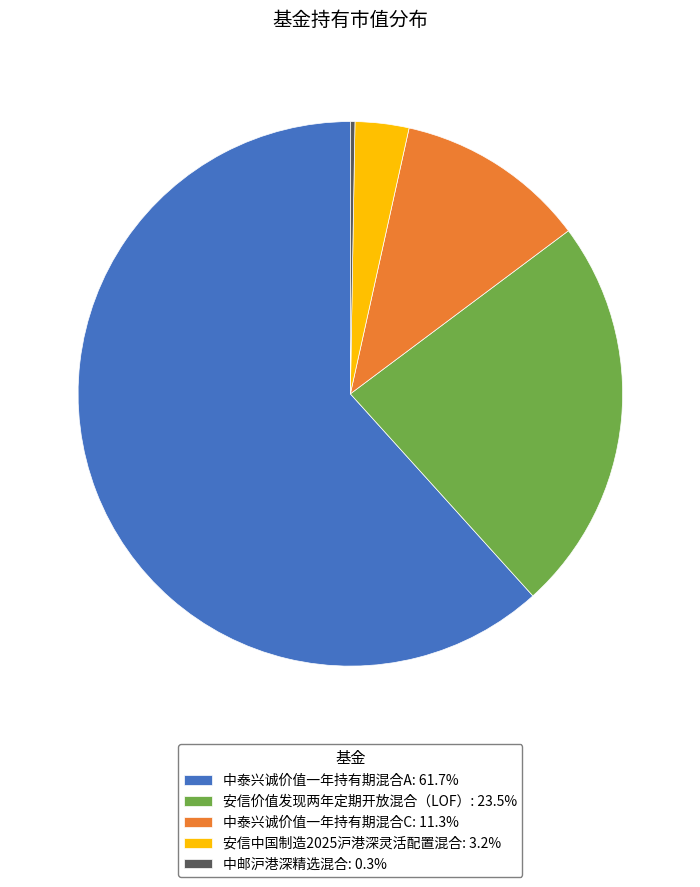

Is there any slice that represents more than half of the pie?

Yes